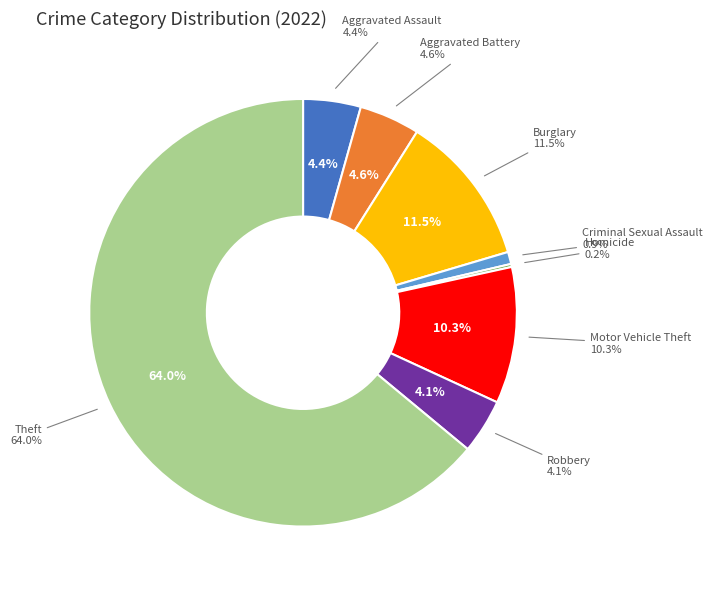

To the nearest percent, what portion does Motor Vehicle Theft represent?

10%